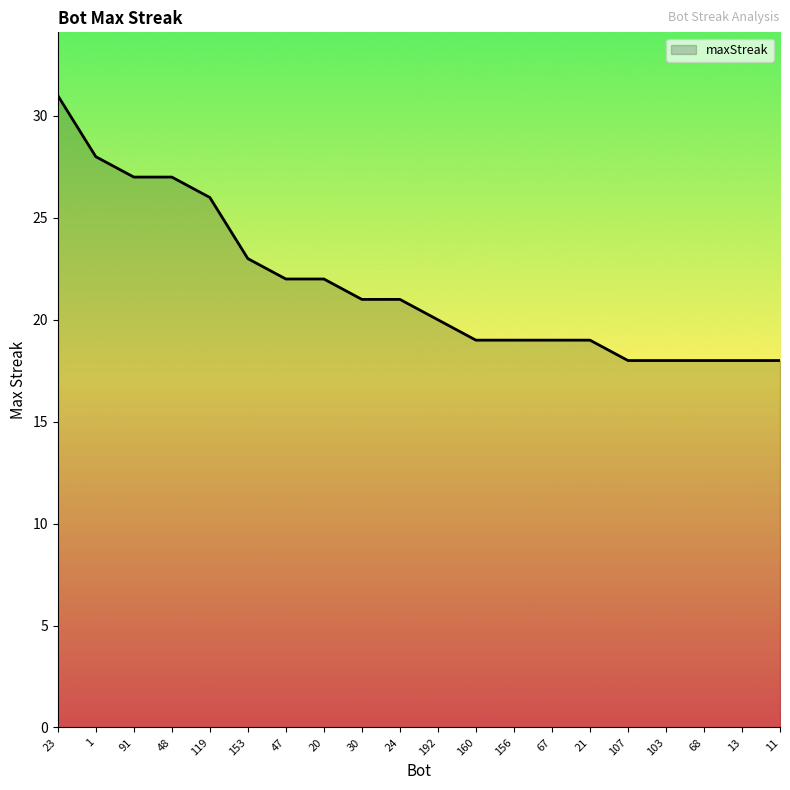

The value at 13 is 6. True or false?

False